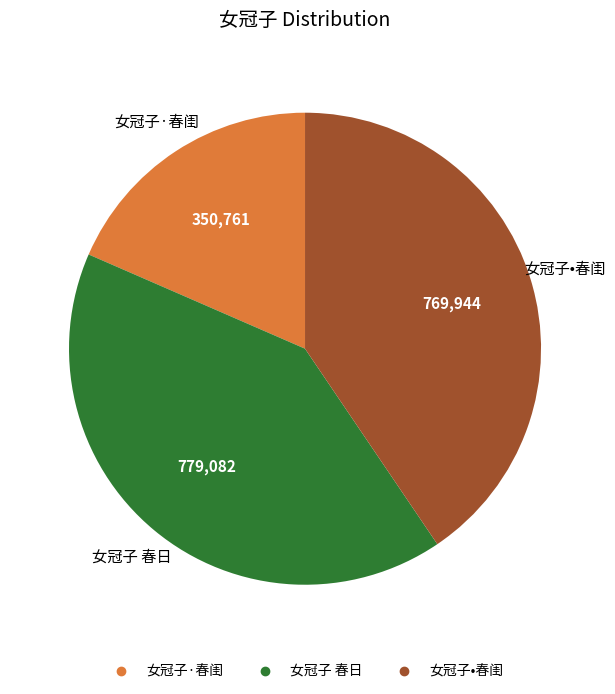

How many segments does this pie chart have?

3